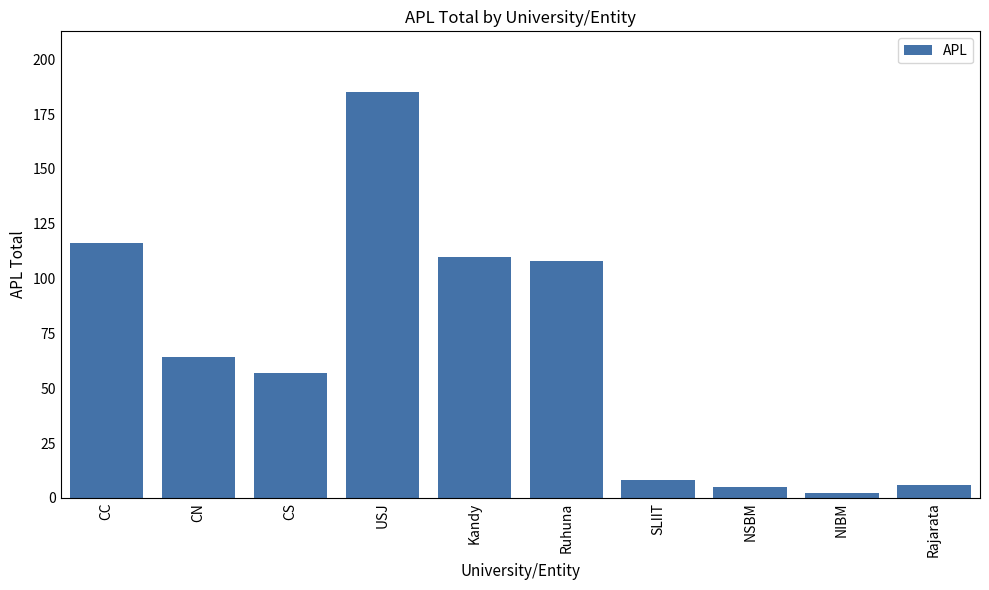

Reading left to right, extract all data points from this chart.

116	64	57	185	110	108	8	5	2	6